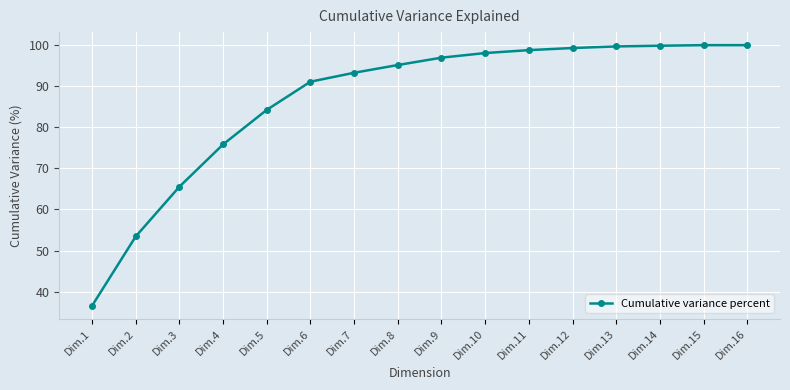

What is the value of the 2nd point from the left?

53.4